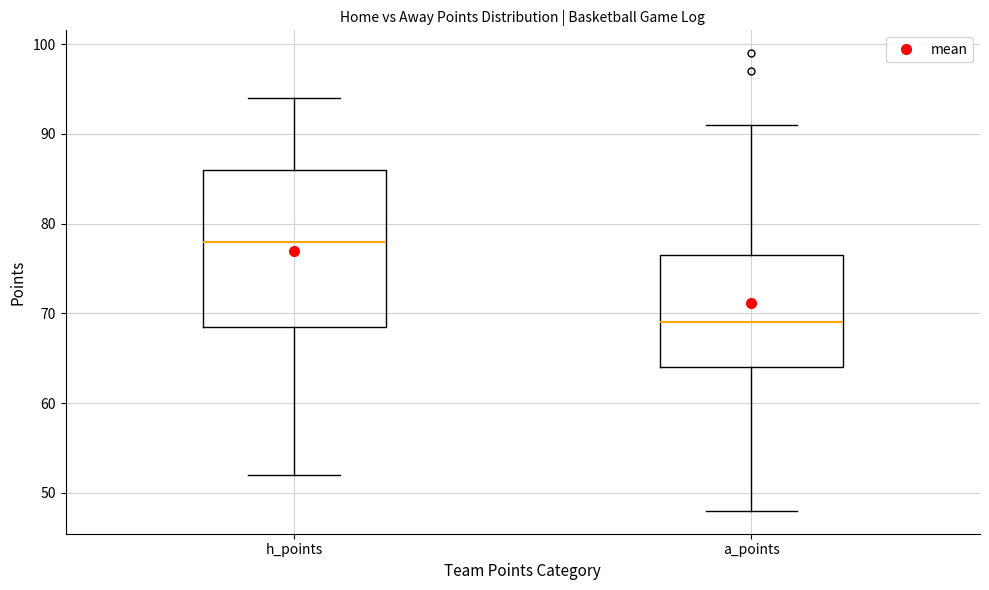

Which box is the tallest, from its lower edge to its upper edge?

h_points